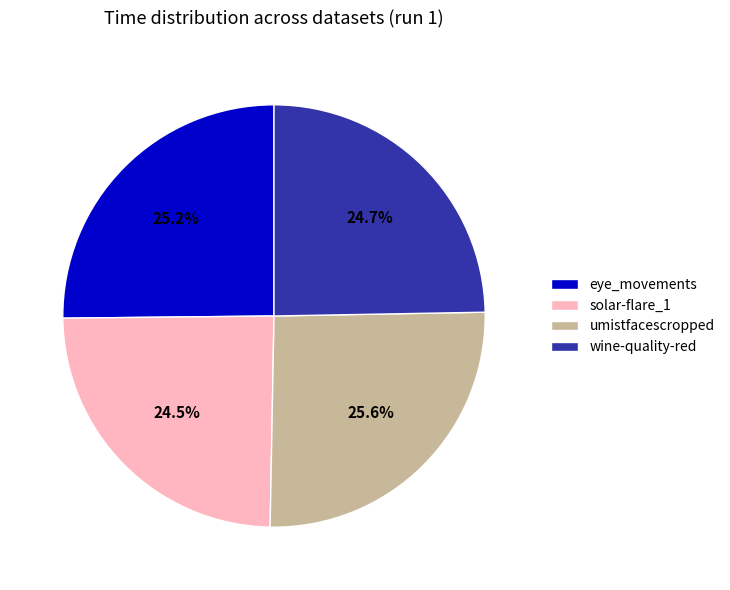

Approximately how many times larger is the value at umistfacescropped compared to solar-flare_1?

1.0